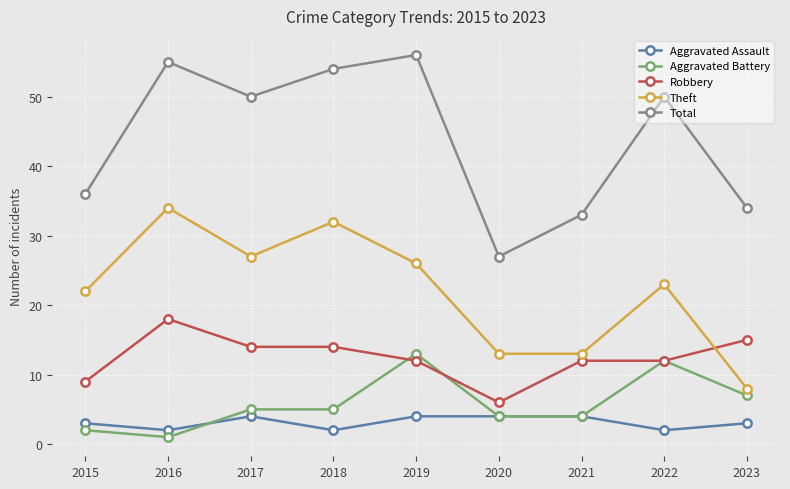

True or false: Theft has a value of 52 at 2018.

False